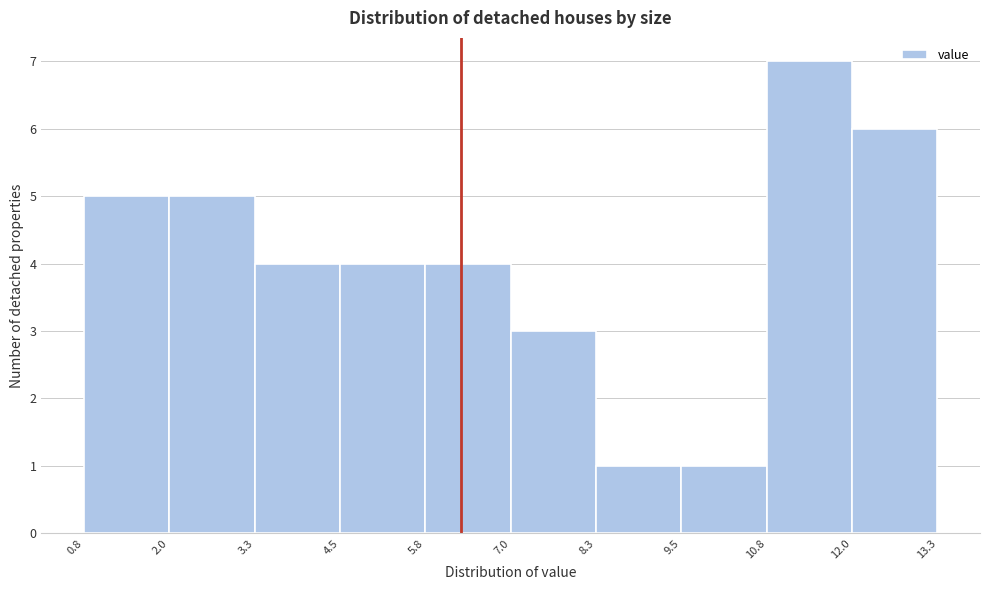

Over which range of the x-axis is the bar tallest?

10.8 to 12.0